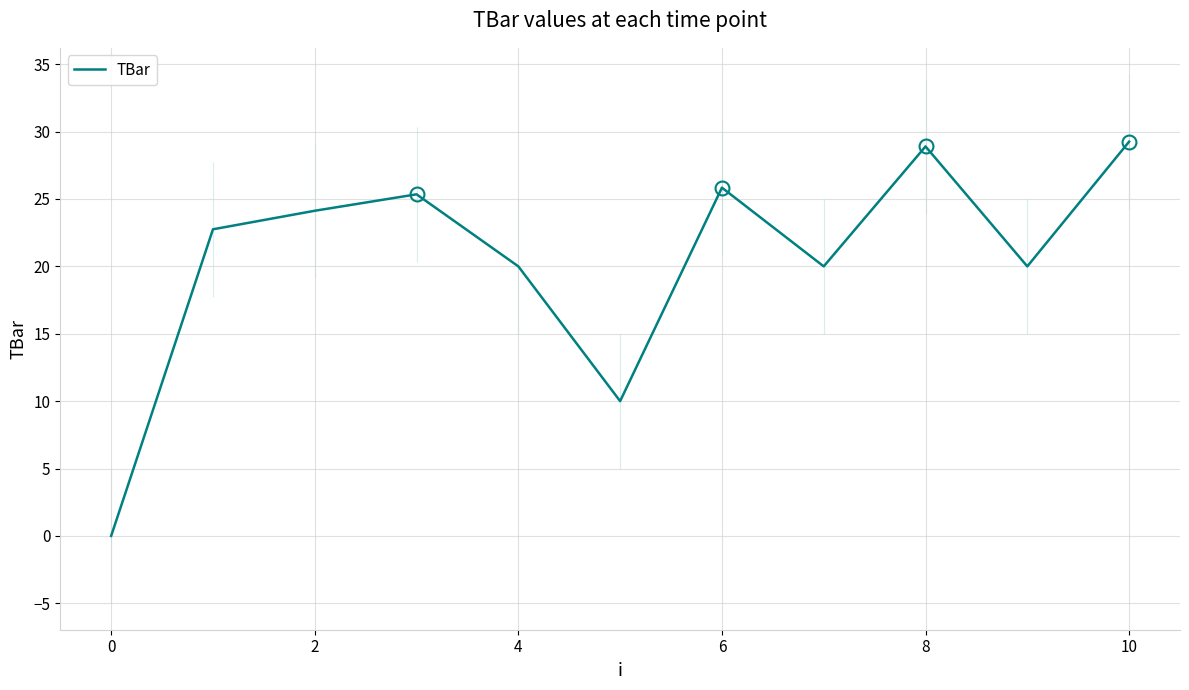

The chart shows a value of 28.6 at 9. True or false?

False